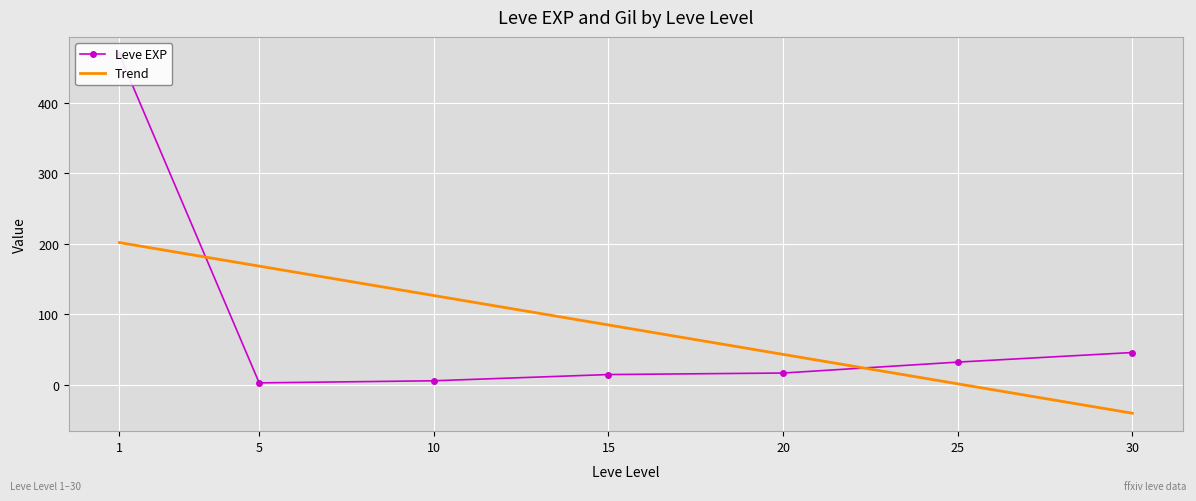

List the series in order of their overall mean, lowest first.

Leve EXP, Trend